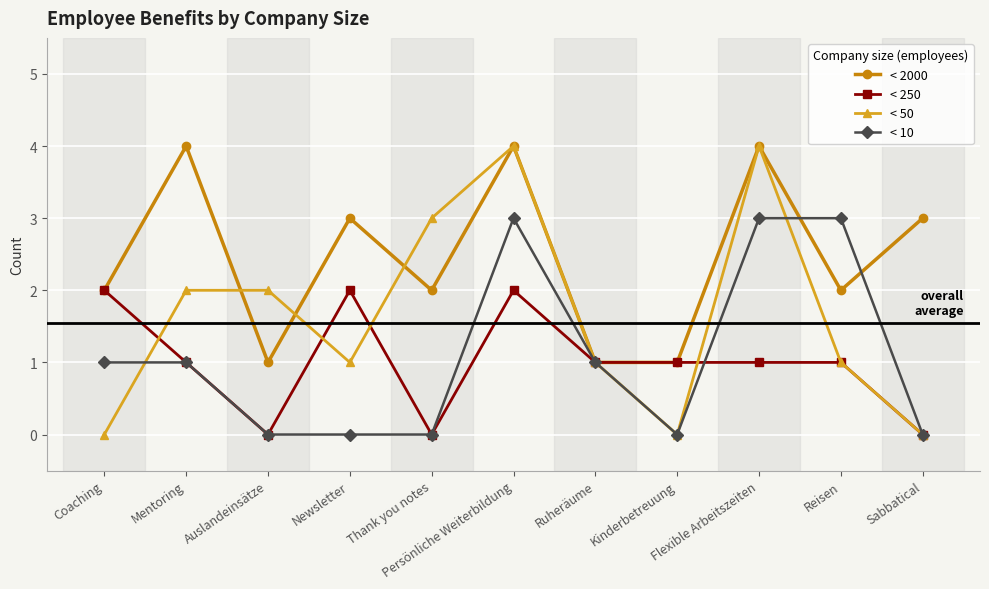

What is the total value across all series at Auslandeinsätze?

3